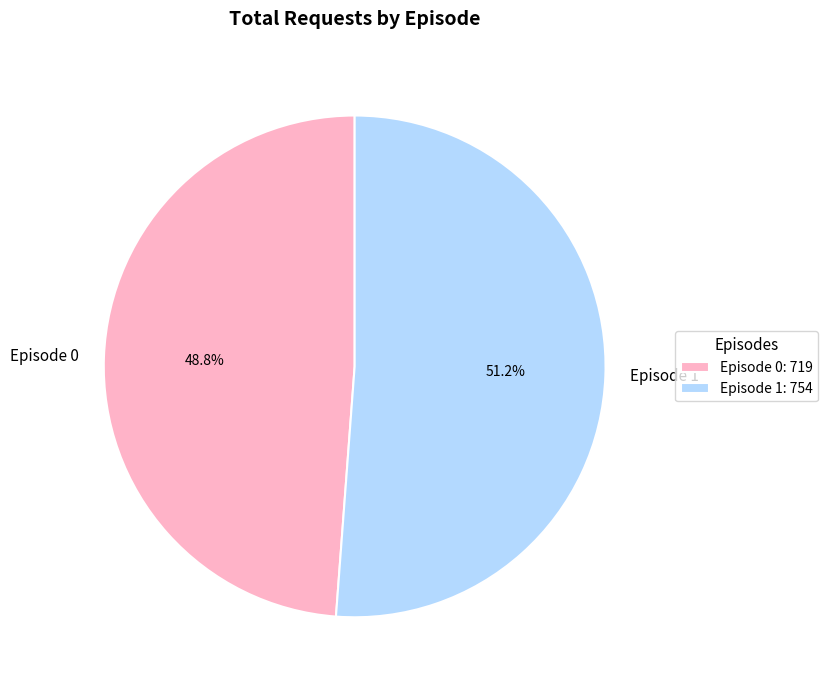

The Episode 0 slice represents 35% of the pie. True or false?

False